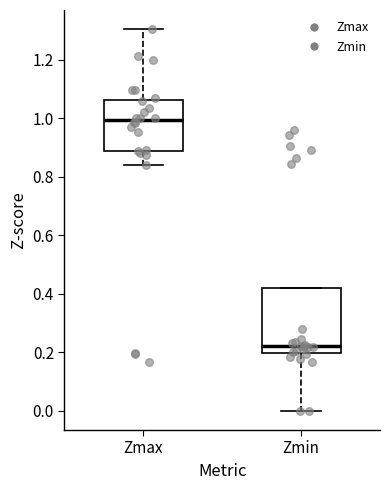

Reading left to right, transcribe this box plot: for each box, give where its median line is, the range the box spans, and where its two whiskers end, as read against the y-axis. The values are not printed on the chart, so give them approximately, as read against the axis.

Zmax: median 1.00, box 0.88 to 1.06, whiskers 0.84 to 1.30
Zmin: median 0.22, box 0.20 to 0.42, whiskers 0.00 to 0.42